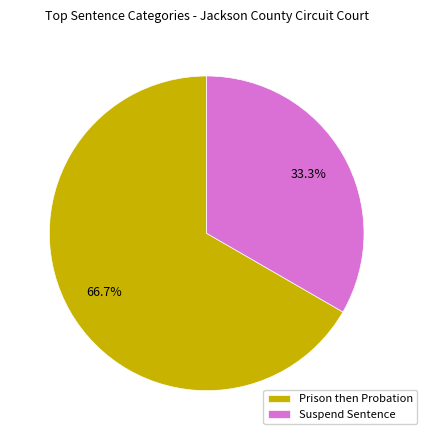

How many slices are in this pie chart?

2